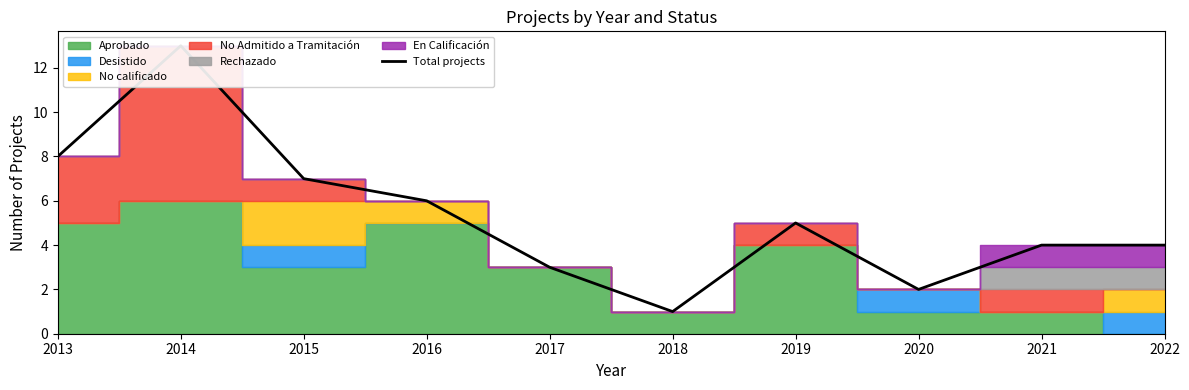

What is the ratio of the value at 2018 to the value at 2013?

0.1